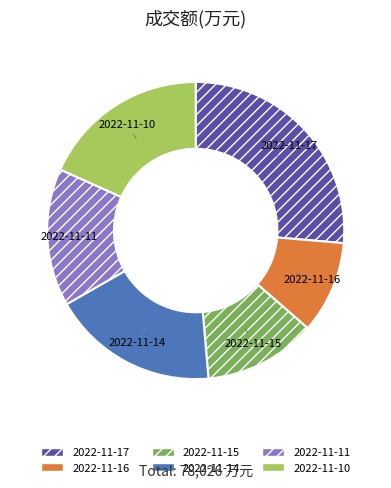

What is the largest slice in the pie chart?

2022-11-17